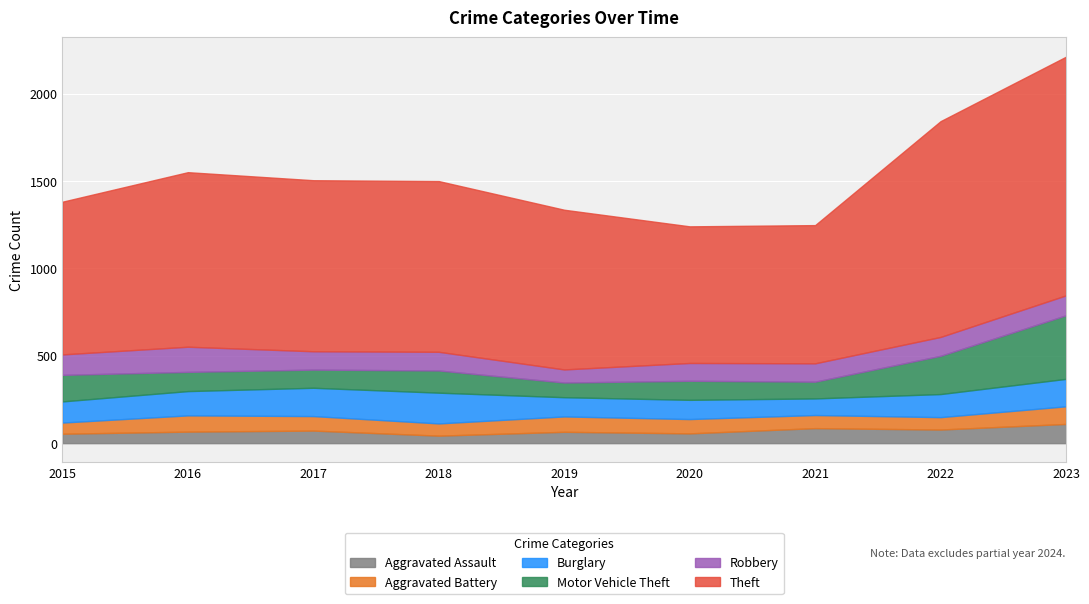

Between which two adjacent categories do Motor Vehicle Theft and Burglary first intersect?

2015 and 2016